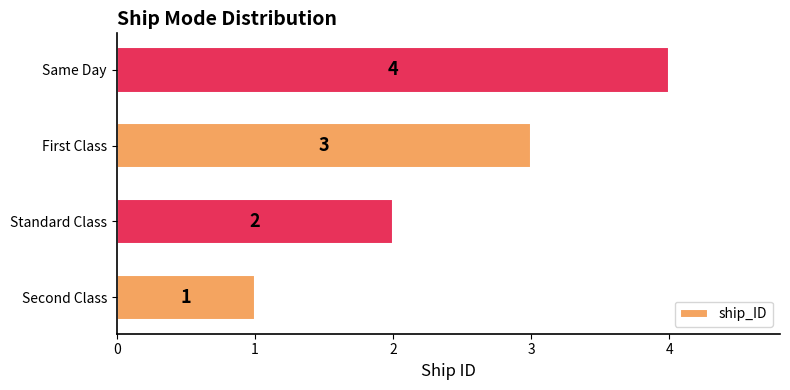

At which label is the value closest to 2?

Standard Class